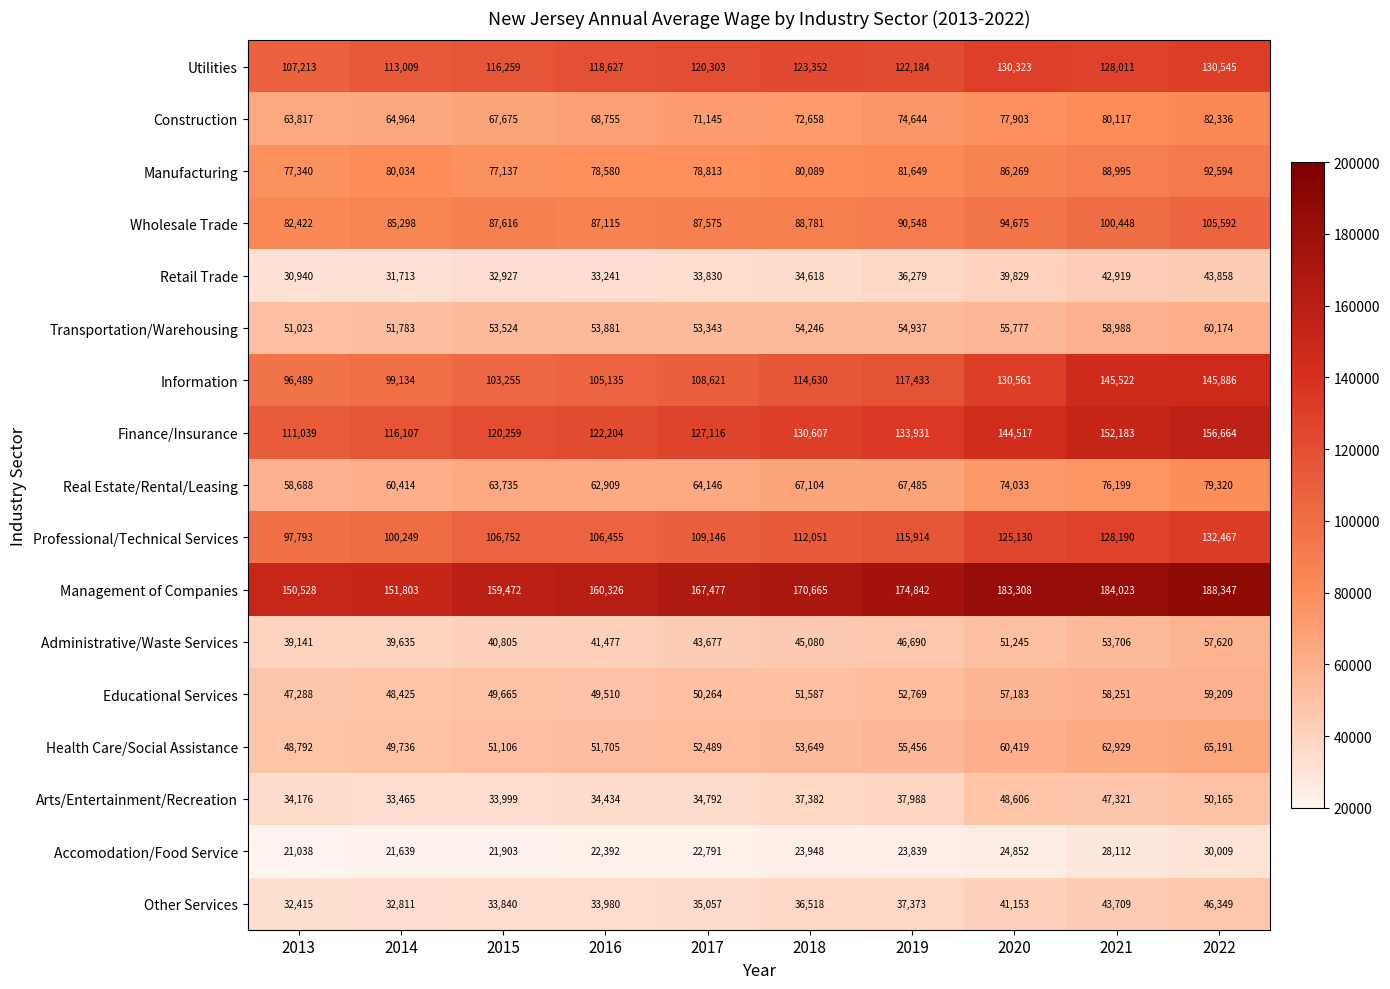

What is the difference between the Health Care/Social Assistance values at 2018 and 2013?

4857